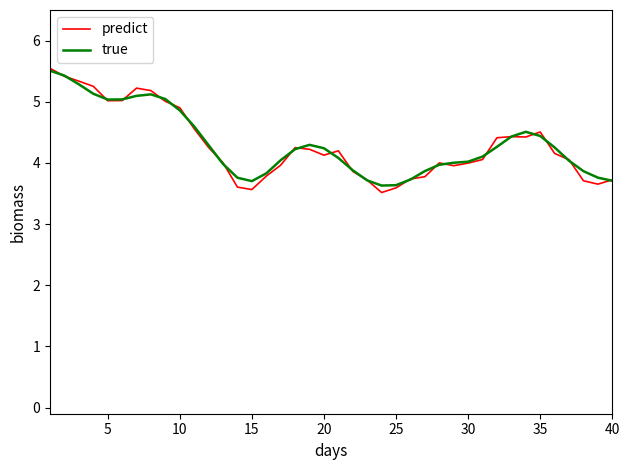

Which series has the largest range (max minus min)?

predict